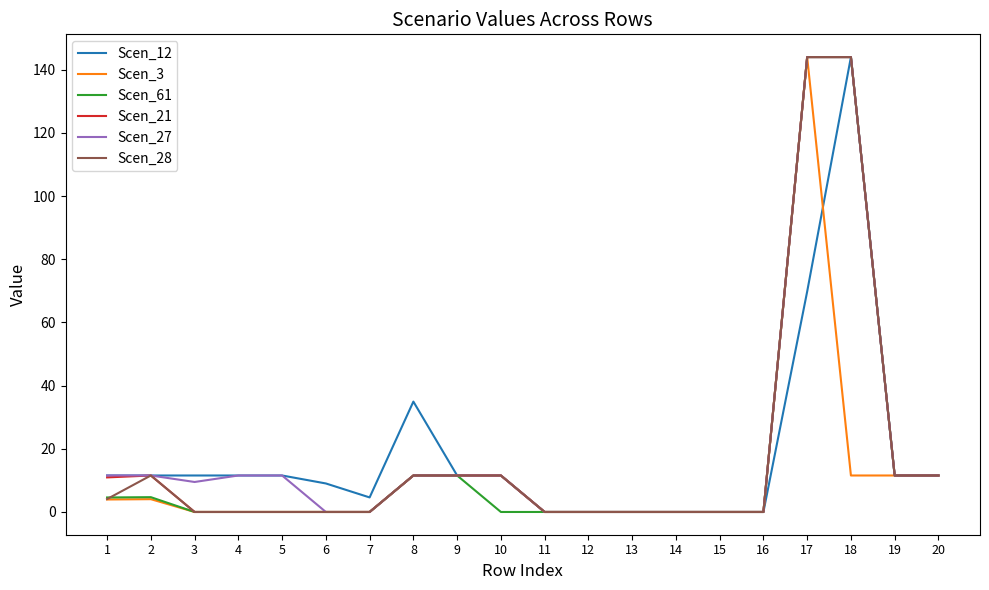

What is the total value across all series at 7?

4.6